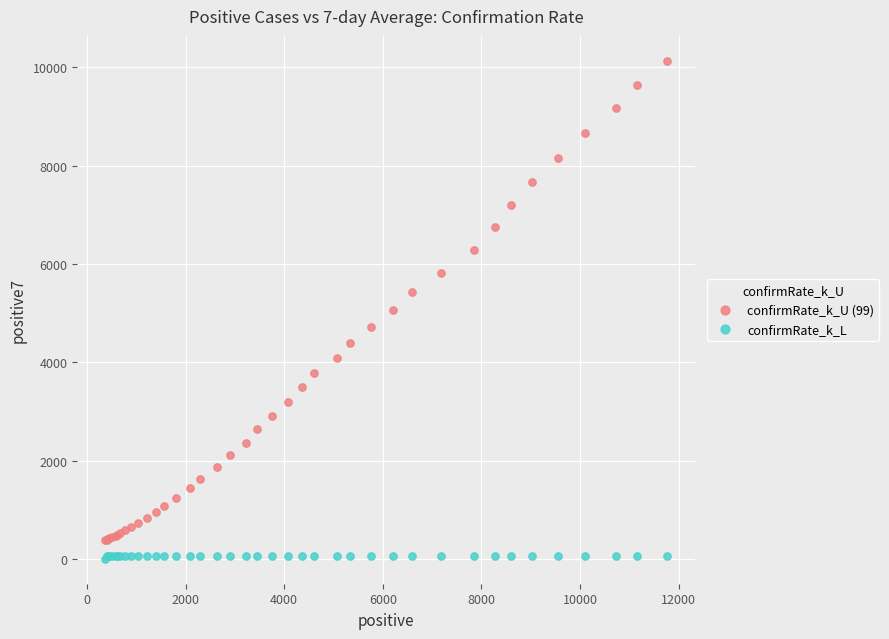

Which series has the largest Y range (max minus min)?

confirmRate_k_U (99)